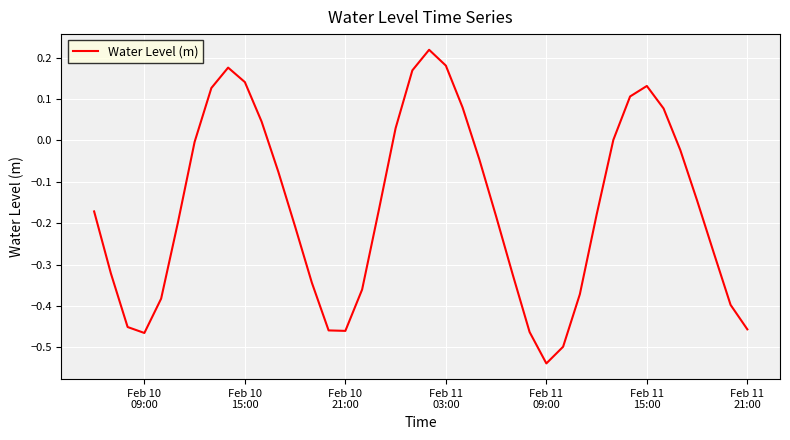

How many lines are shown in the chart?

1